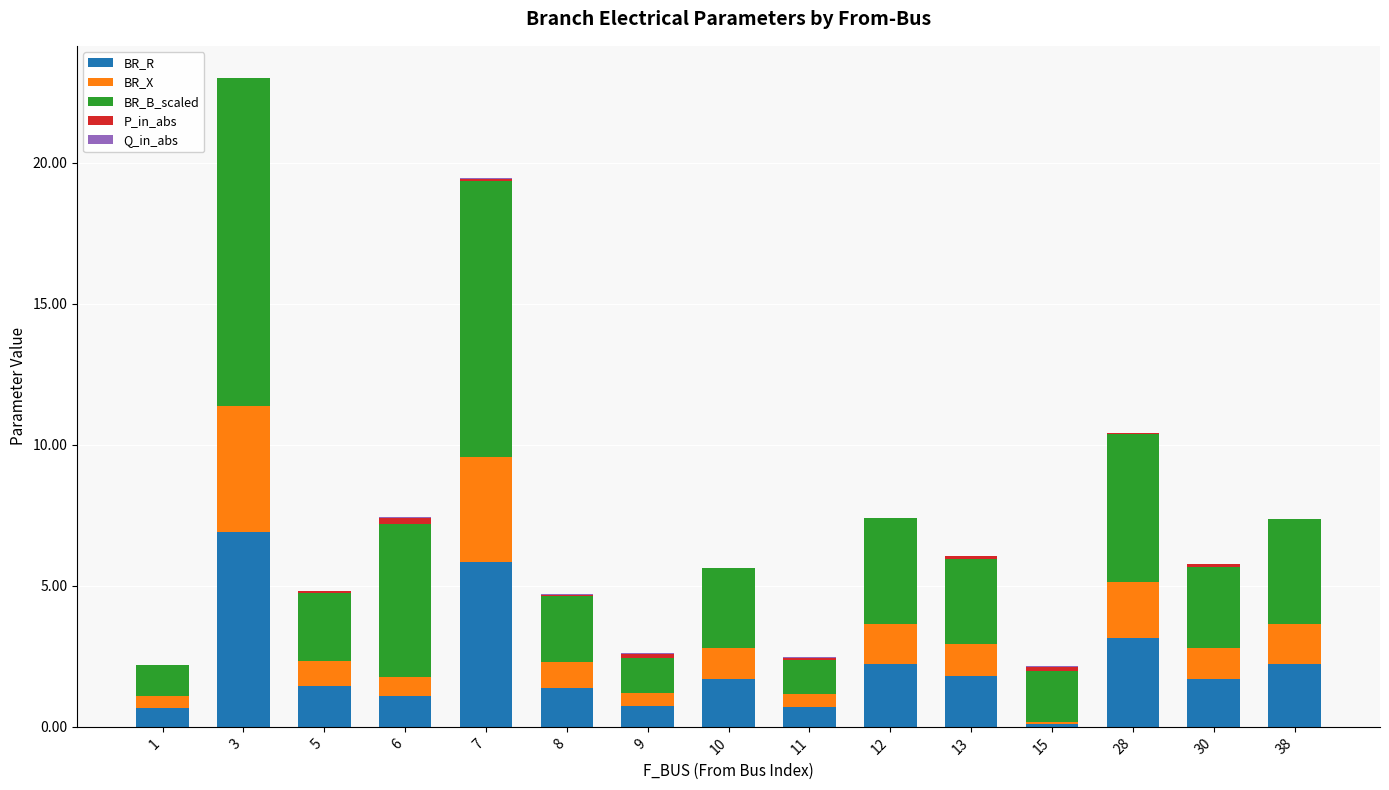

What is the highest value of the BR_R series?

6.9